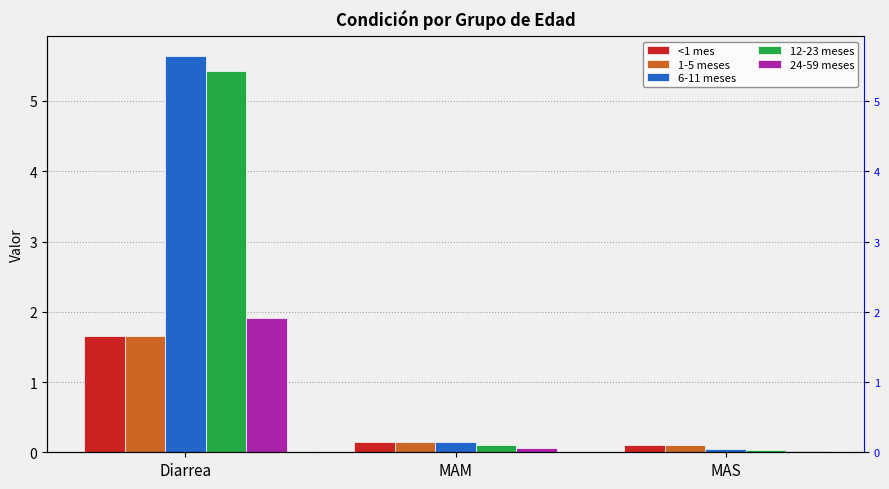

Is the value of 6-11 meses at MAM greater than the value of 12-23 meses at MAM?

Yes